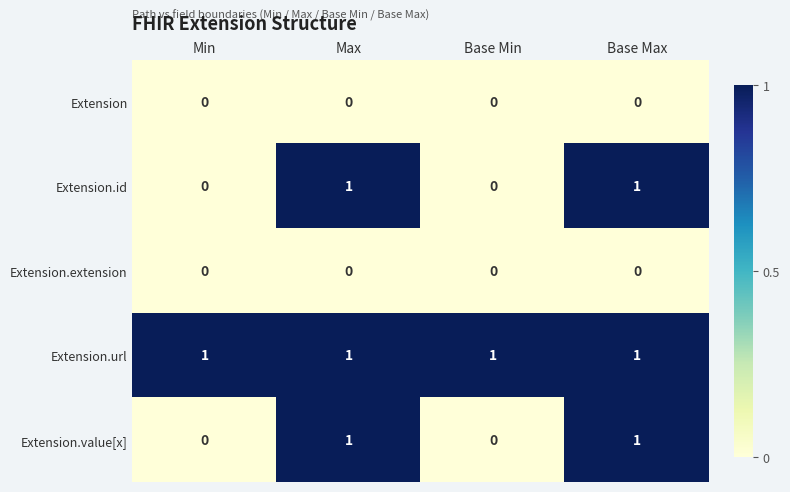

Reading left to right, transcribe all the data shown in this chart.

Extension: 0	0	0	0
Extension.id: 0	1	0	1
Extension.extension: 0	0	0	0
Extension.url: 1	1	1	1
Extension.value[x]: 0	1	0	1